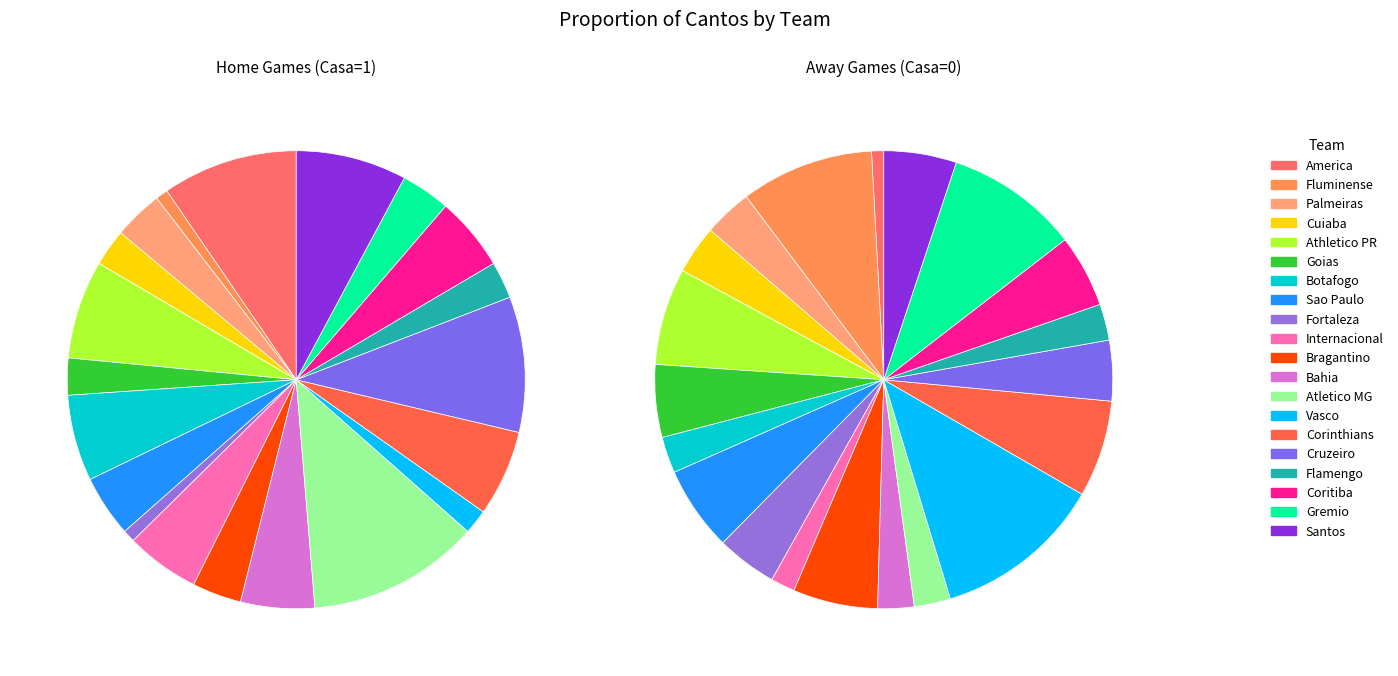

To the nearest percent, what portion does Vasco represent?

12%